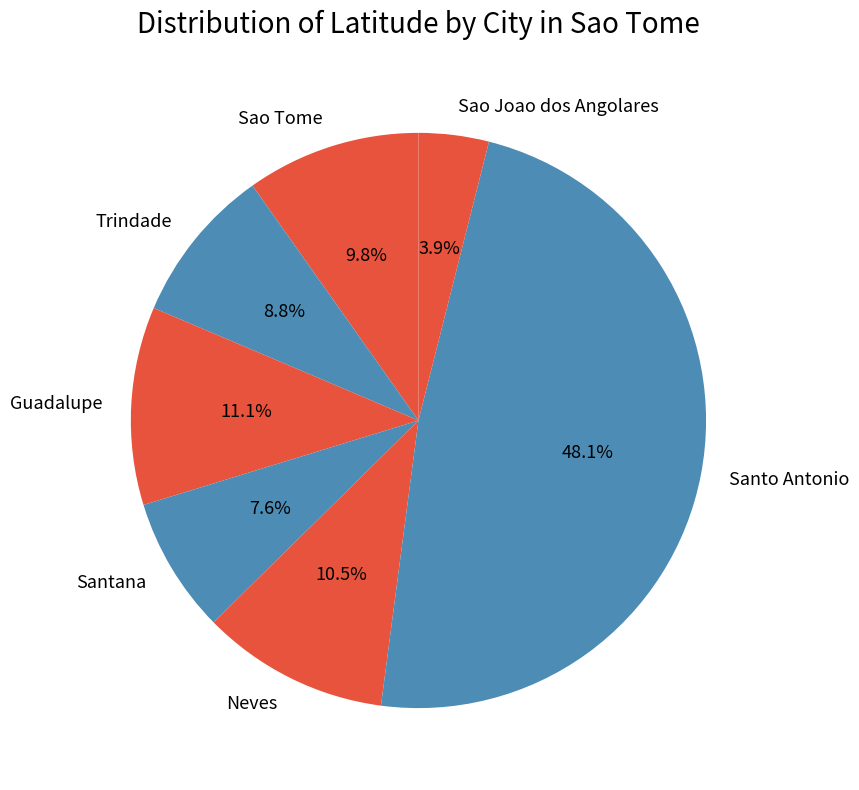

Count the number of slices in the pie.

7